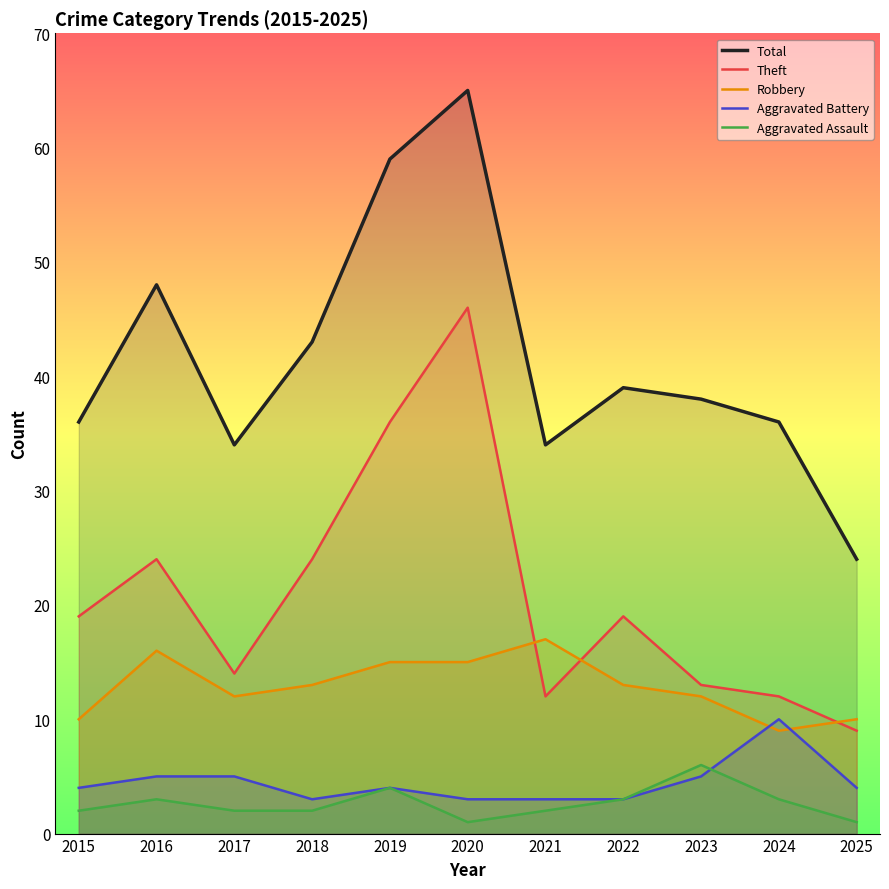

At which category does Total reach its first local valley?

2017